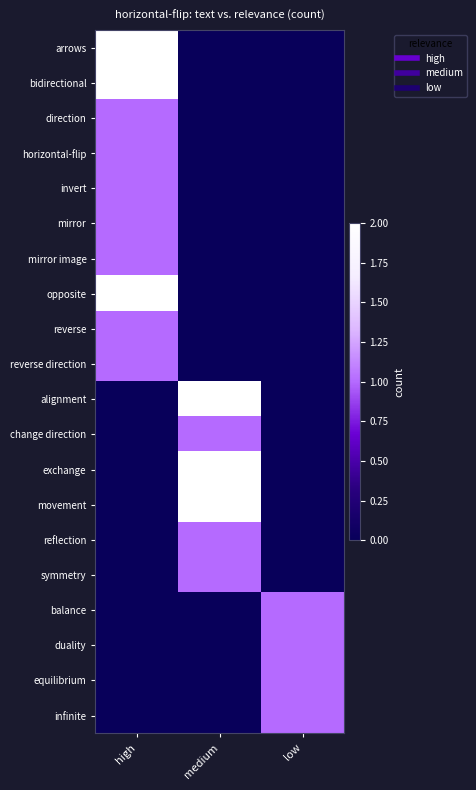

Reading left to right, extract all data points from this chart.

arrows: high=2	medium=0	low=0
bidirectional: high=2	medium=0	low=0
direction: high=1	medium=0	low=0
horizontal-flip: high=1	medium=0	low=0
invert: high=1	medium=0	low=0
mirror: high=1	medium=0	low=0
mirror image: high=1	medium=0	low=0
opposite: high=2	medium=0	low=0
reverse: high=1	medium=0	low=0
reverse direction: high=1	medium=0	low=0
alignment: high=0	medium=2	low=0
change direction: high=0	medium=1	low=0
exchange: high=0	medium=2	low=0
movement: high=0	medium=2	low=0
reflection: high=0	medium=1	low=0
symmetry: high=0	medium=1	low=0
balance: high=0	medium=0	low=1
duality: high=0	medium=0	low=1
equilibrium: high=0	medium=0	low=1
infinite: high=0	medium=0	low=1